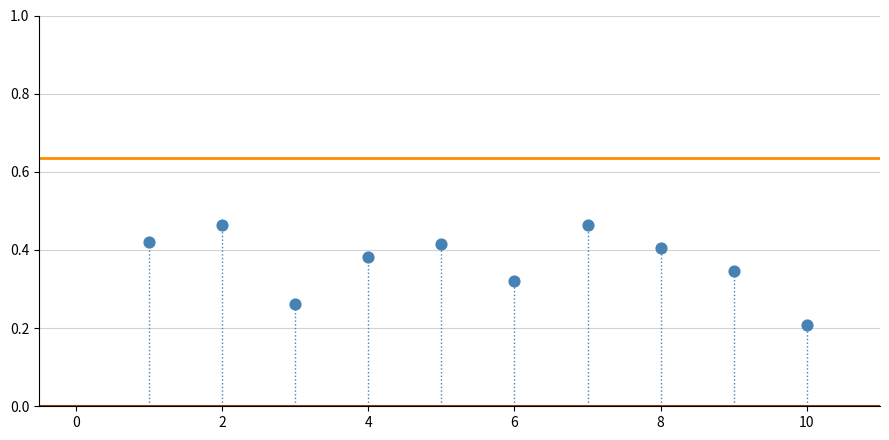

What is the range of X values (max minus min)?

9.0